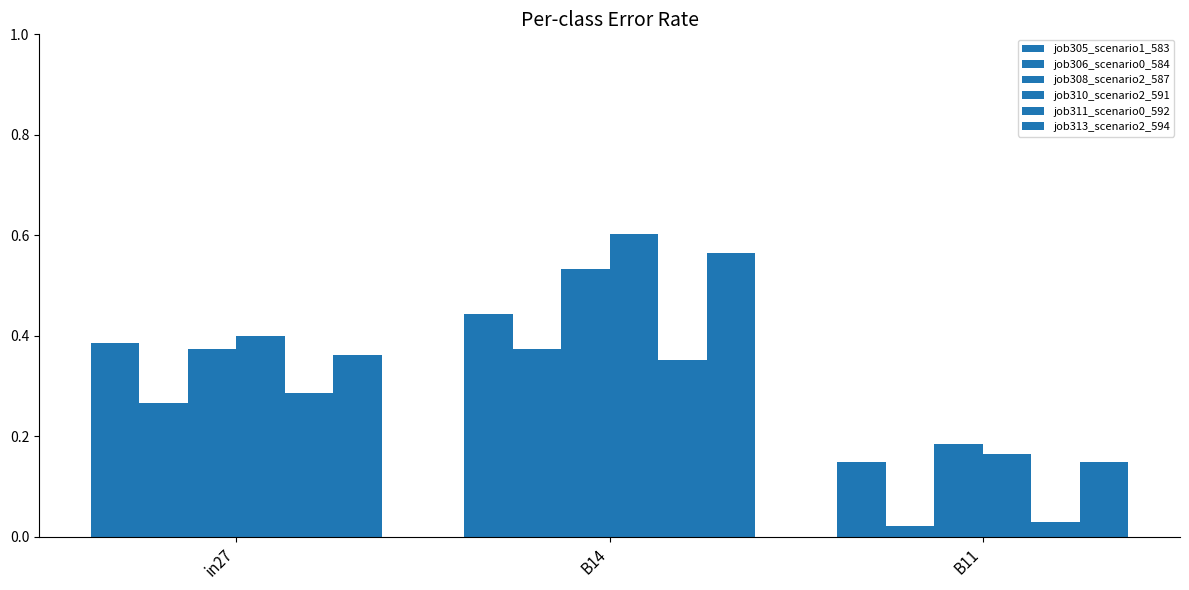

Reading left to right, transcribe all the data shown in this chart.

job305_scenario1_583: 0.4	0.4	0.1
job306_scenario0_584: 0.3	0.4	0.0
job308_scenario2_587: 0.4	0.5	0.2
job310_scenario2_591: 0.4	0.6	0.2
job311_scenario0_592: 0.3	0.4	0.0
job313_scenario2_594: 0.4	0.6	0.1